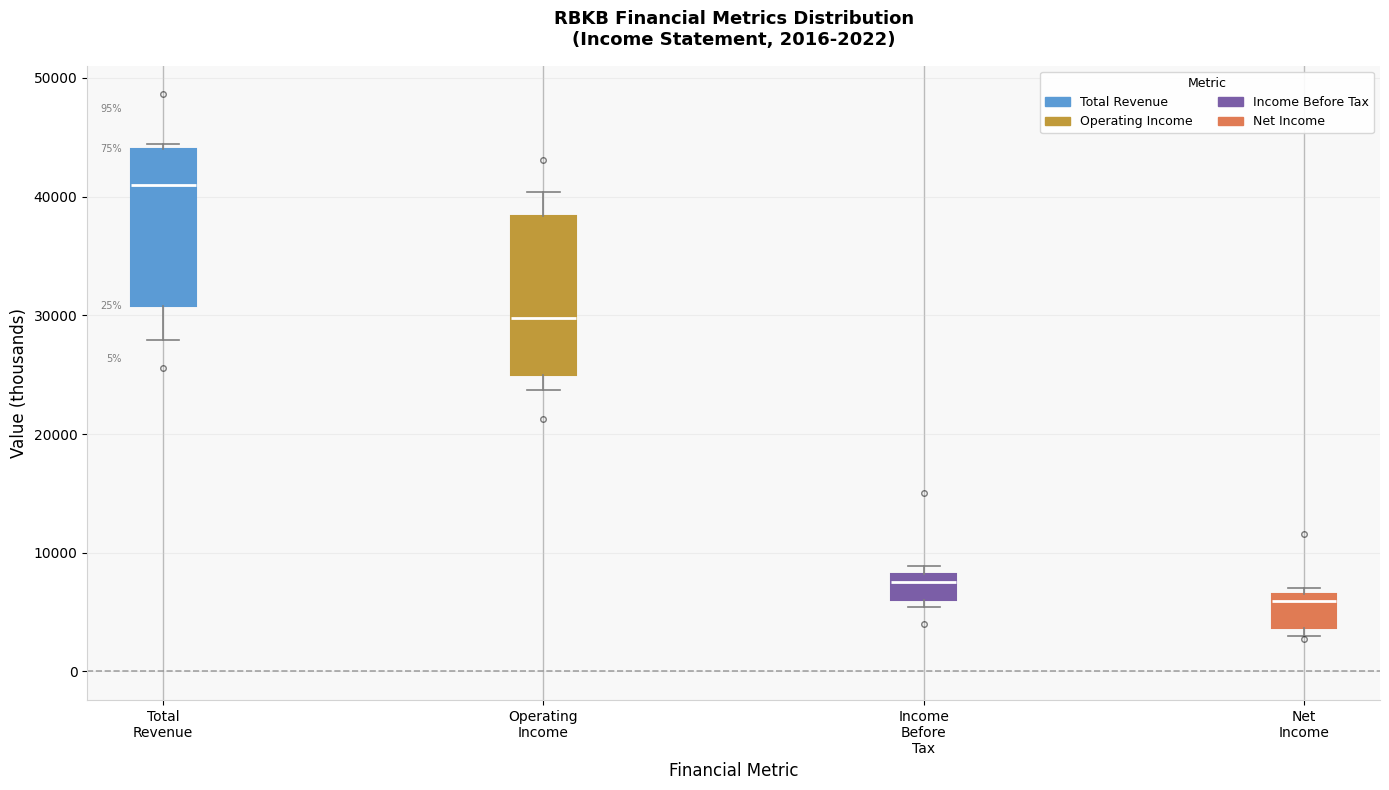

Which box has the highest median line?

Total Revenue